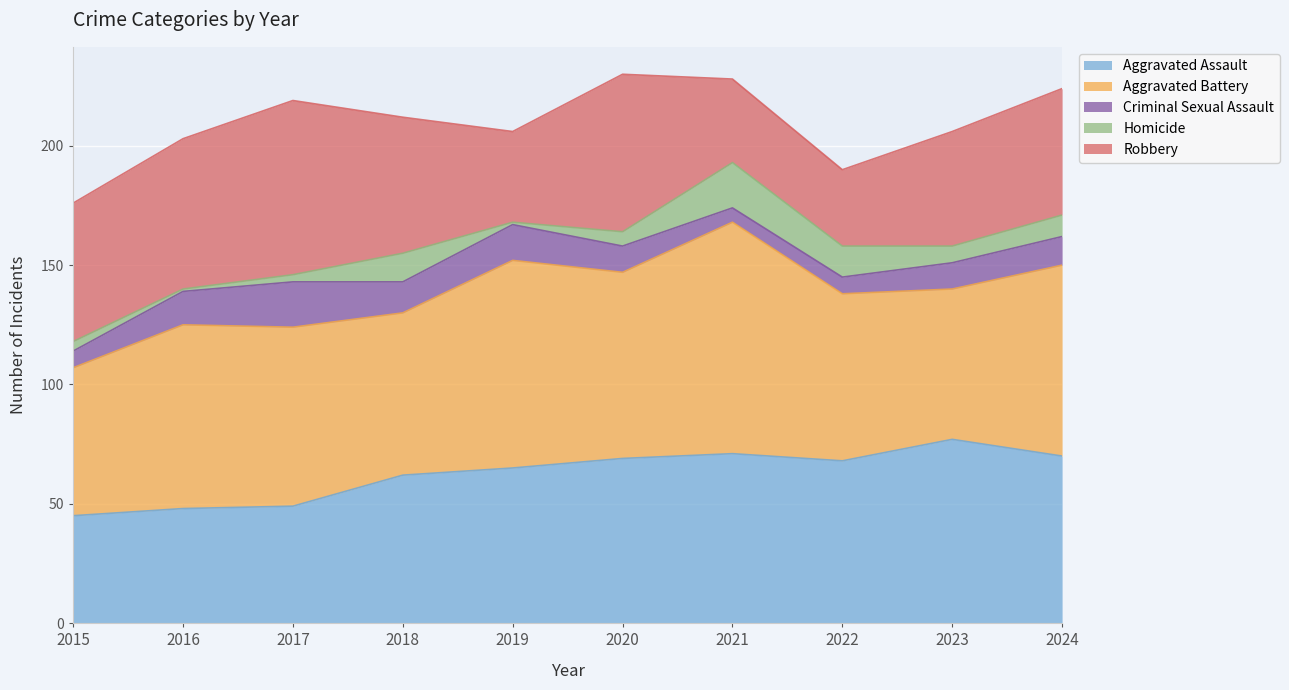

How many categories are shown in the chart?

10